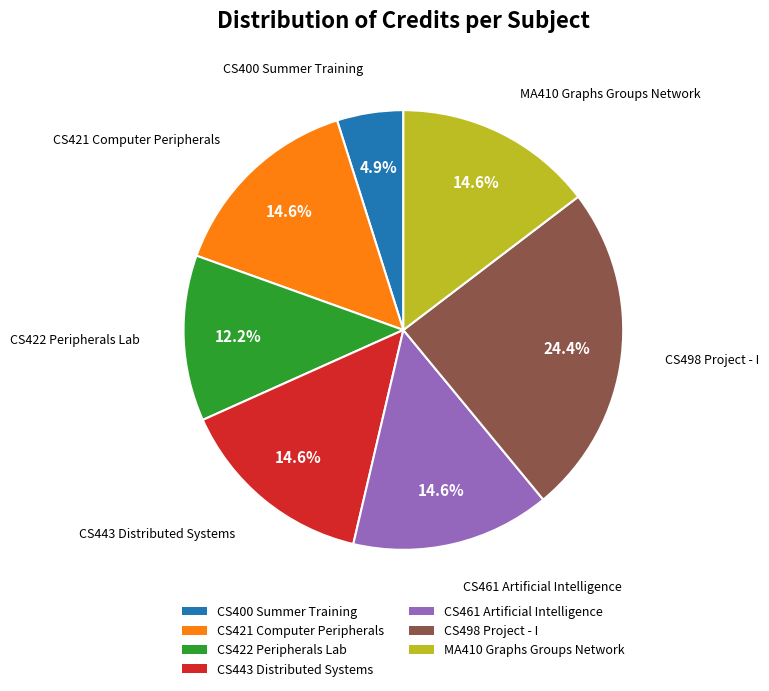

To the nearest percent, what portion does CS461 Artificial Intelligence represent?

15%